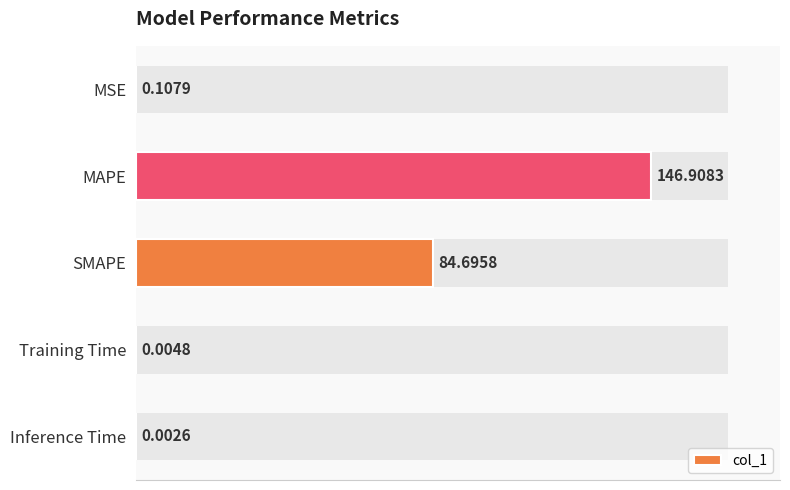

What is the change in value from MSE to MAPE?

+146.8